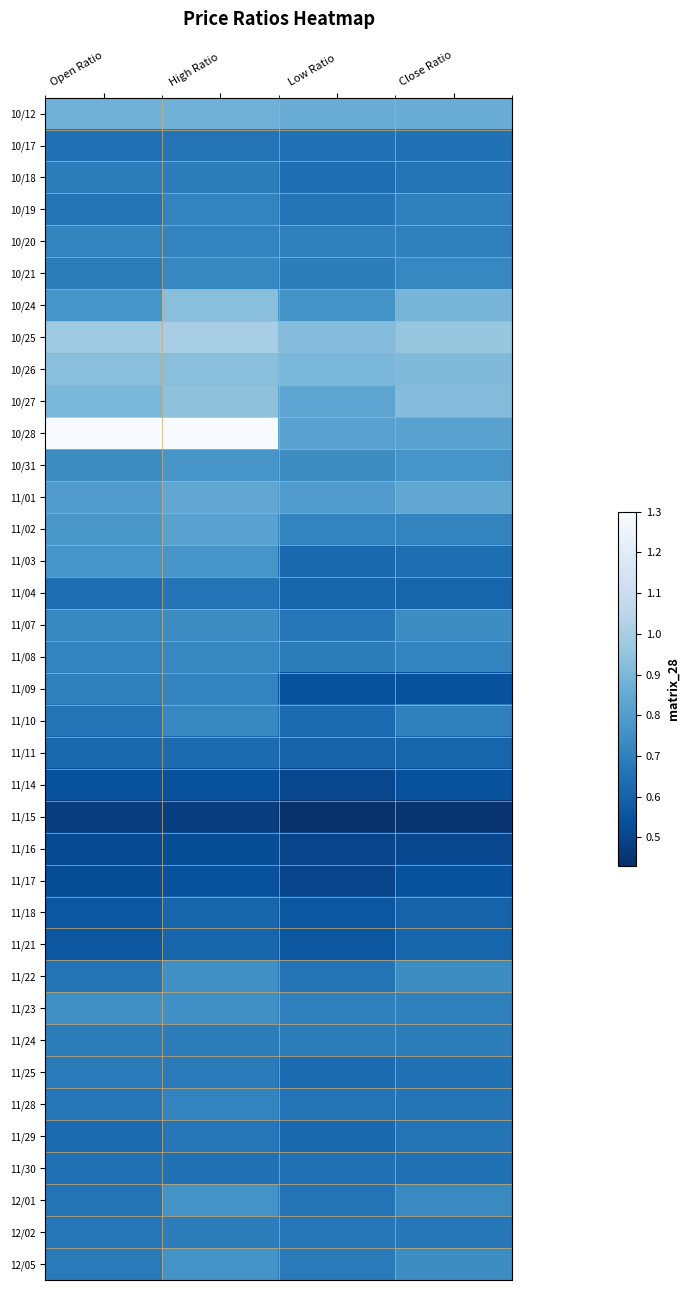

What is the total value across all series at High Ratio?

27.3